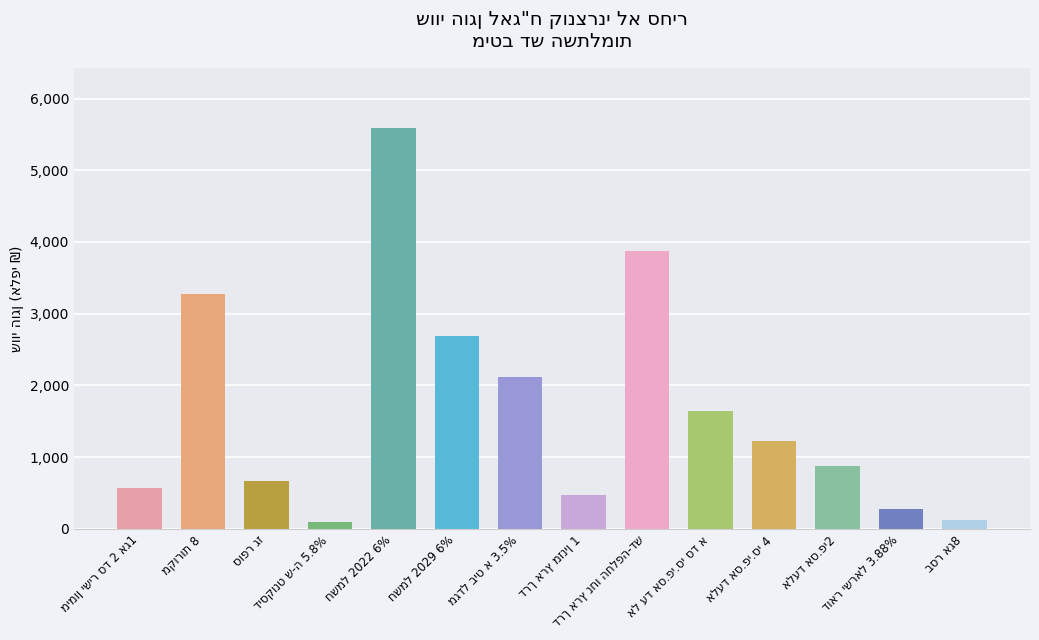

What is the difference between the maximum and minimum values?

5491.8